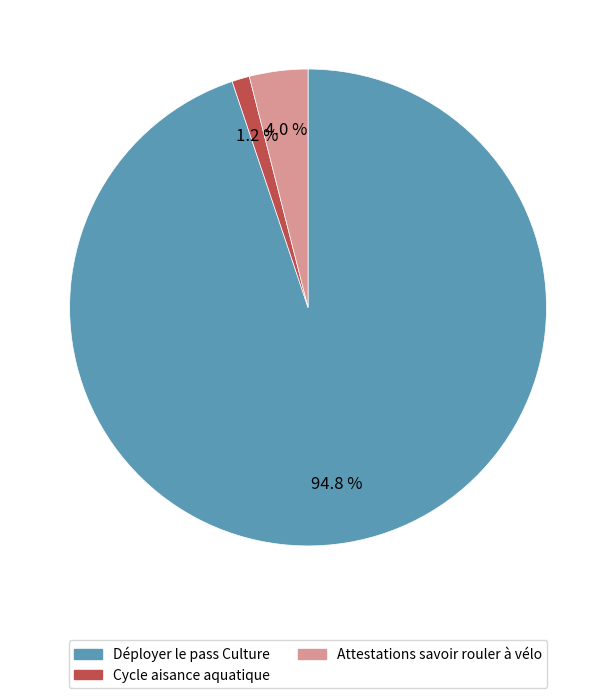

How many slices are in this pie chart?

3